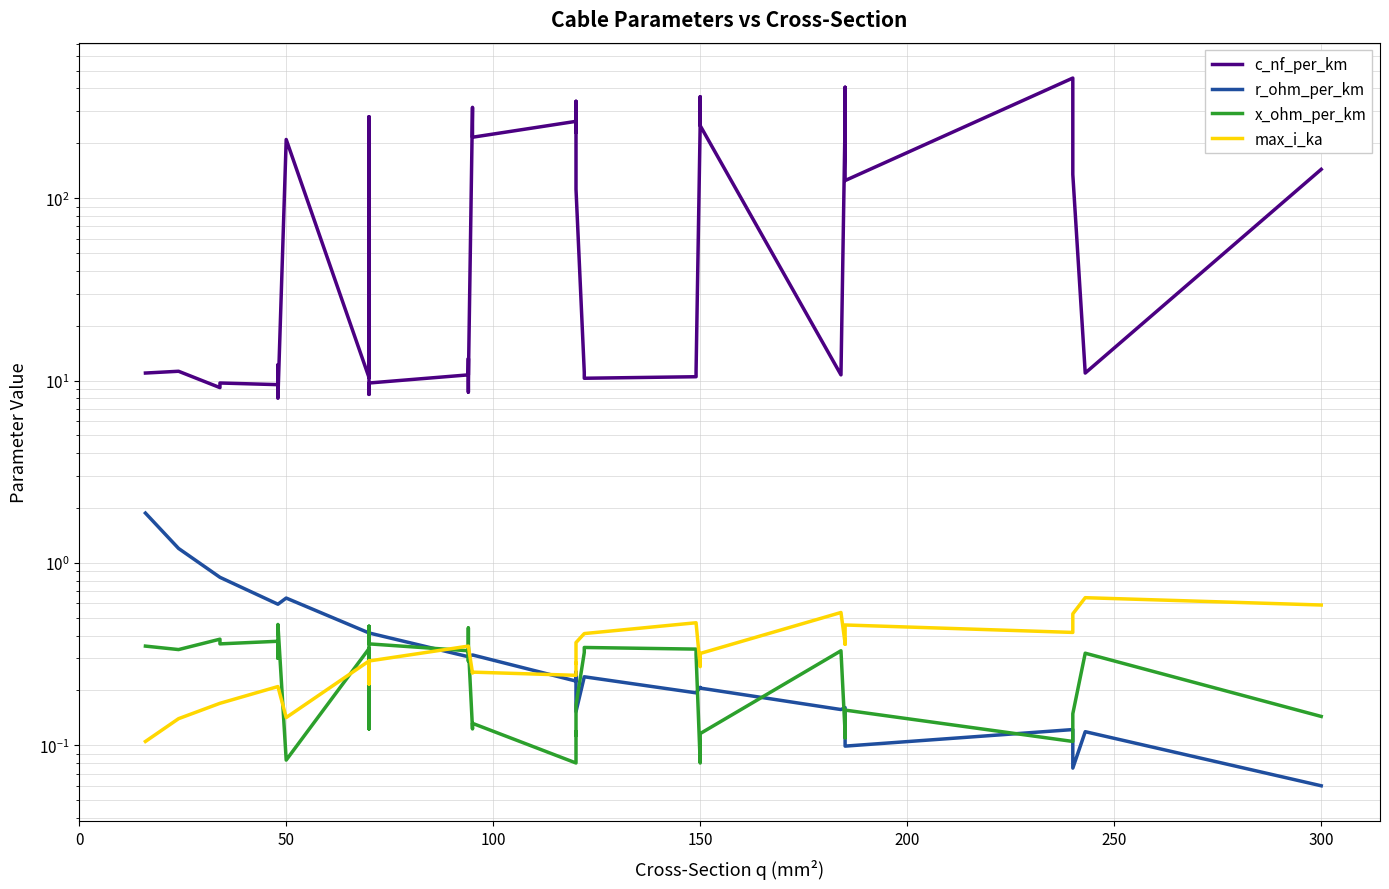

Reading left to right, list all the values displayed in this chart.

c_nf_per_km: 11.0	11.2	9.2	9.7	9.5	12.2	10.1	8.0	210.0	10.4	280.0	190.0	8.4	9.7	10.8	13.2	8.7	10.0	315.0	216.0	264.0	230.0	340.0	112.0	11.1	10.3	10.5	11.2	261.0	360.0	250.0	10.8	273.0	406.0	125.0	456.0	304.0	135.0	11.0	144.0
r_ohm_per_km: 1.9	1.2	0.8	0.8	0.6	0.6	0.6	0.6	0.6	0.4	0.4	0.4	0.4	0.4	0.3	0.3	0.3	0.3	0.3	0.3	0.2	0.3	0.3	0.2	0.2	0.2	0.2	0.2	0.2	0.2	0.2	0.2	0.2	0.2	0.1	0.1	0.1	0.1	0.1	0.1
x_ohm_per_km: 0.3	0.3	0.4	0.4	0.4	0.3	0.3	0.5	0.1	0.3	0.1	0.1	0.5	0.4	0.3	0.3	0.4	0.3	0.1	0.1	0.1	0.1	0.1	0.2	0.3	0.3	0.3	0.3	0.1	0.1	0.1	0.3	0.1	0.1	0.2	0.1	0.1	0.1	0.3	0.1
max_i_ka: 0.1	0.1	0.2	0.2	0.2	0.2	0.2	0.2	0.1	0.3	0.2	0.2	0.3	0.3	0.3	0.3	0.3	0.3	0.2	0.3	0.2	0.3	0.3	0.4	0.4	0.4	0.5	0.5	0.3	0.3	0.3	0.5	0.4	0.4	0.5	0.4	0.4	0.5	0.6	0.6